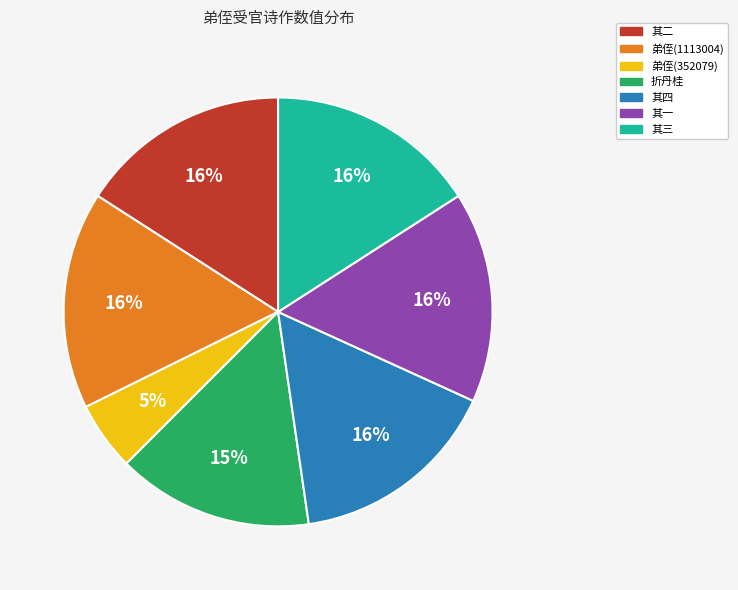

To the nearest percent, what is the average slice percentage?

14%